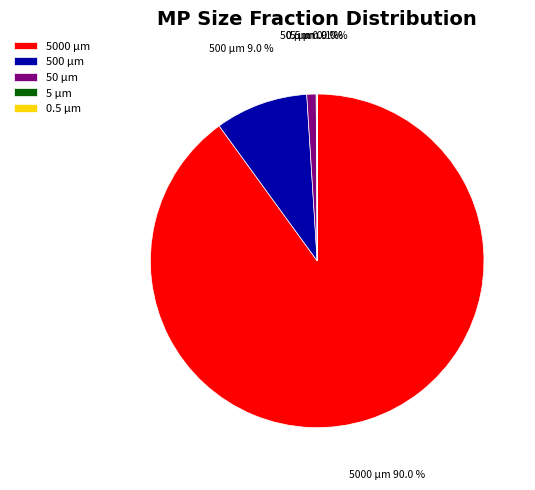

Is the sum of 5000 µm and 50 µm greater than half?

Yes